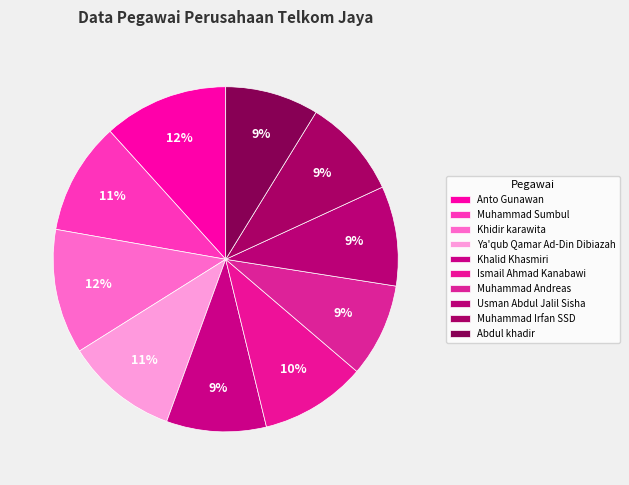

Which slice is the largest?

Anto Gunawan